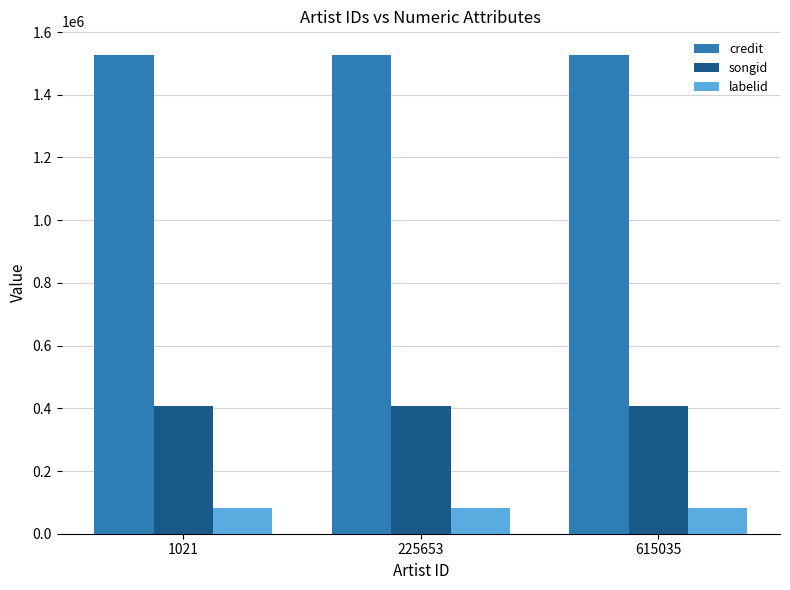

List the series in order of their peak value, lowest first.

labelid, songid, credit